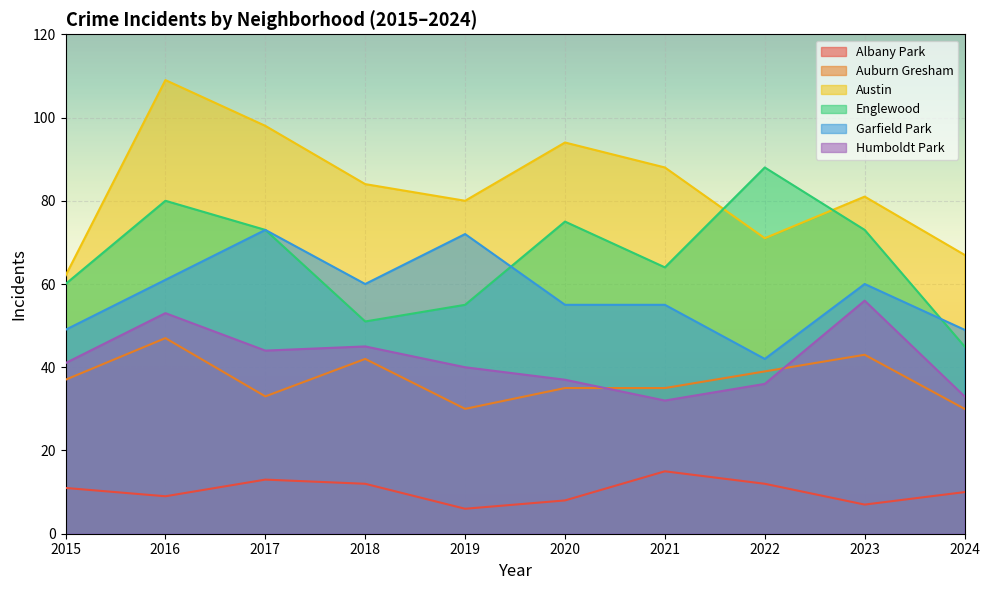

How many lines are shown in the chart?

6